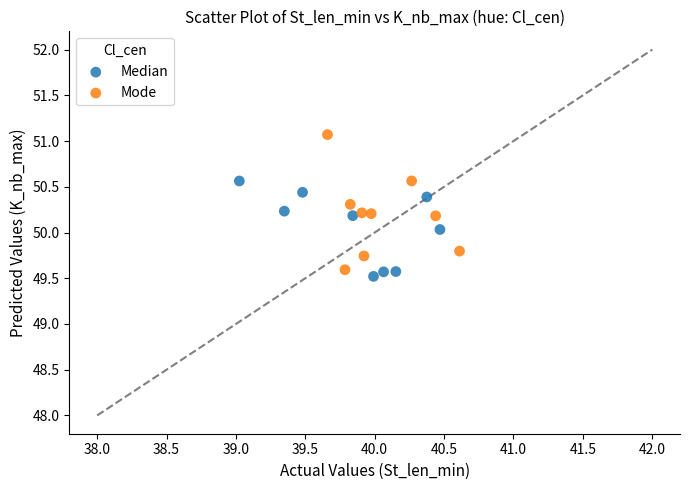

Which series has the largest Y range (max minus min)?

Mode